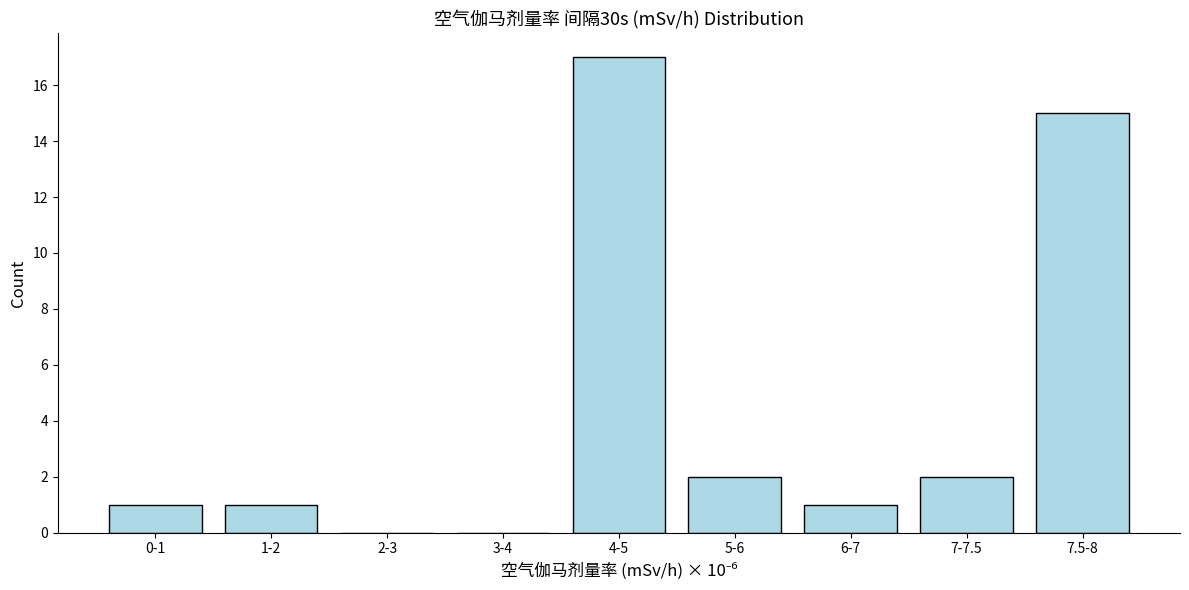

Reading left to right, list all the values displayed in this chart.

0-1=1	1-2=1	2-3=0	3-4=0	4-5=17	5-6=2	6-7=1	7-7.5=2	7.5-8=15